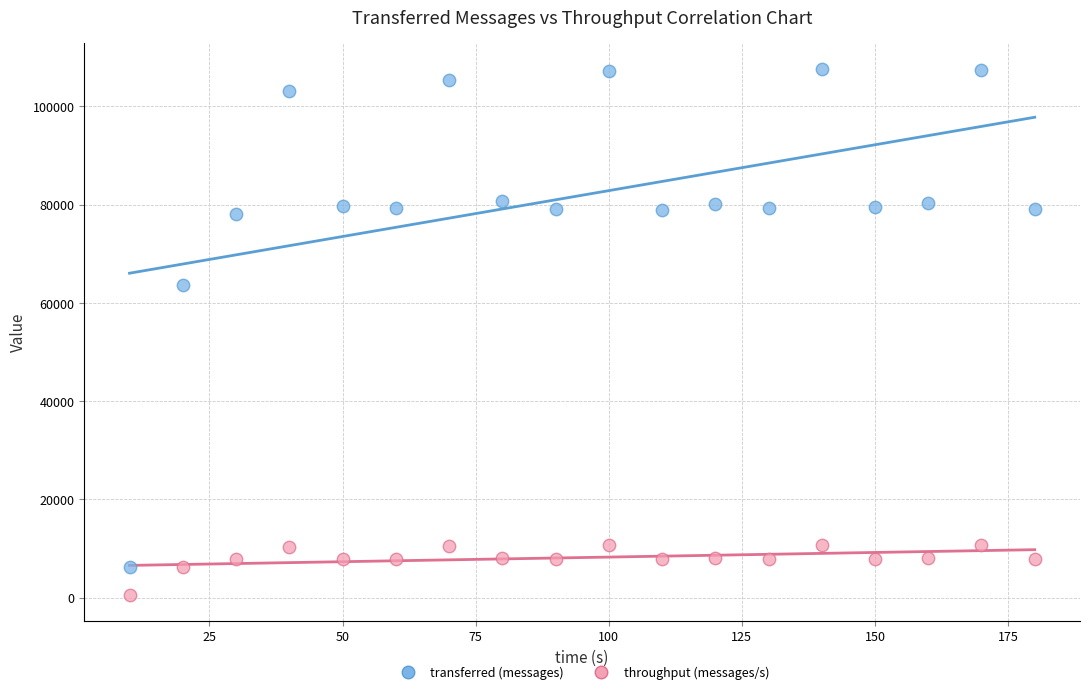

Across all data points, what is the range of Y values (max minus min)?

106971